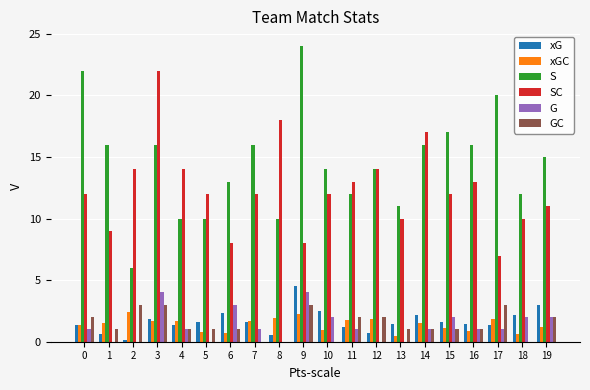

What are all the series names shown in the legend?

xG, xGC, S, SC, G, GC